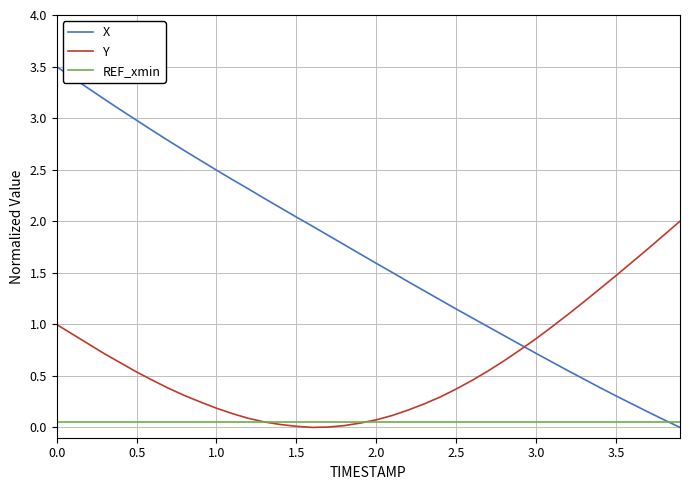

Rank the series by their average value, from highest to lowest.

X, Y, REF_xmin